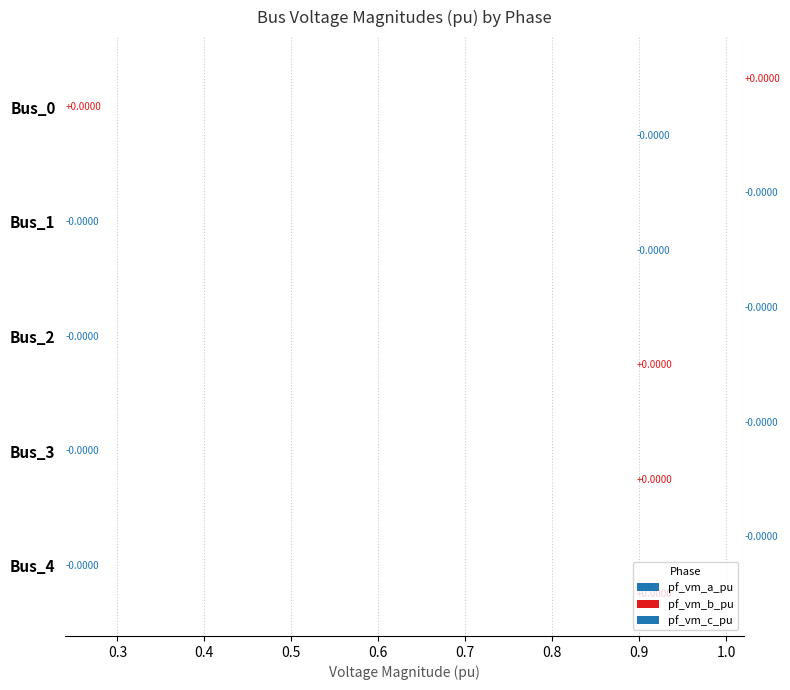

How many distinct data groups are displayed?

3